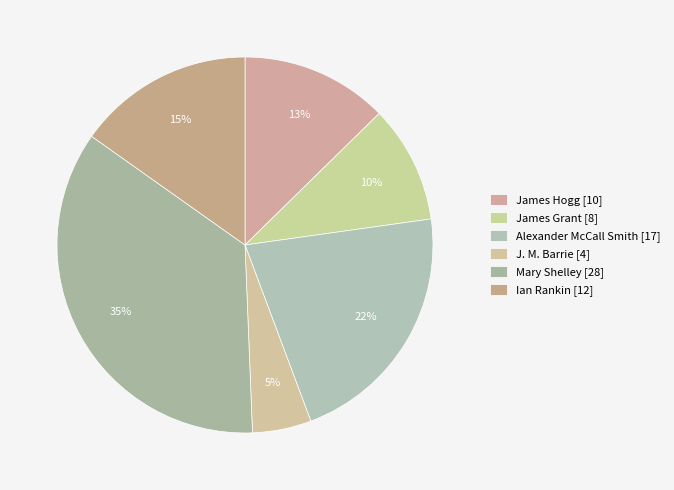

What is the smallest slice in the pie chart?

J. M. Barrie